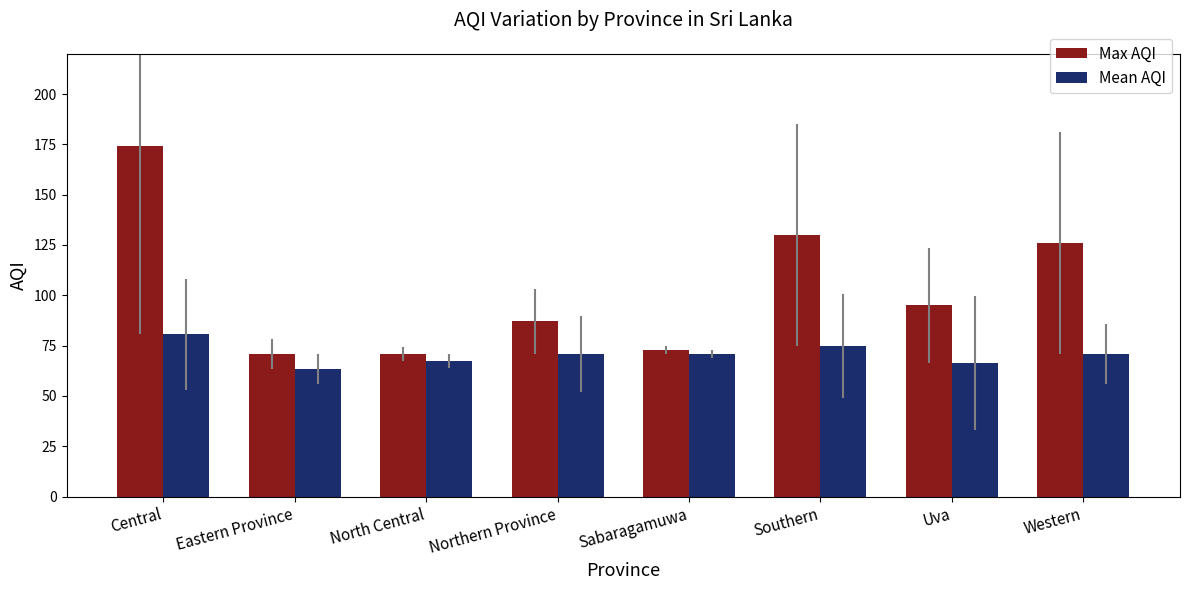

What position from the right is Sabaragamuwa?

4